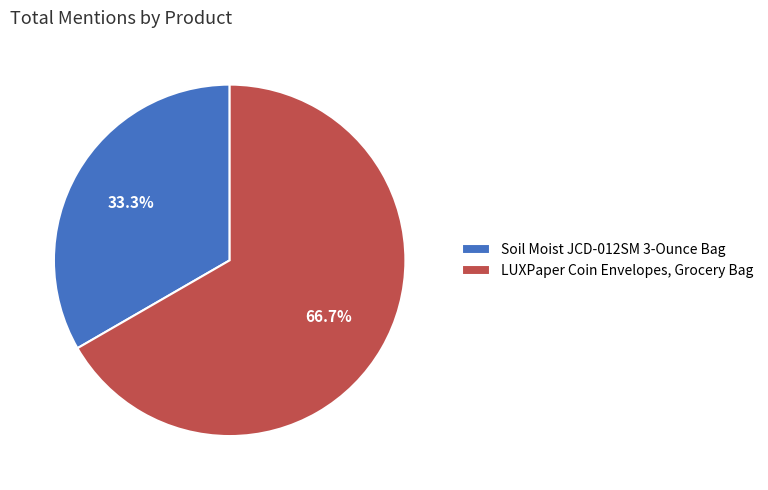

Rank the categories by value from lowest to highest.

Soil Moist JCD-012SM 3-Ounce Bag, LUXPaper Coin Envelopes, Grocery Bag